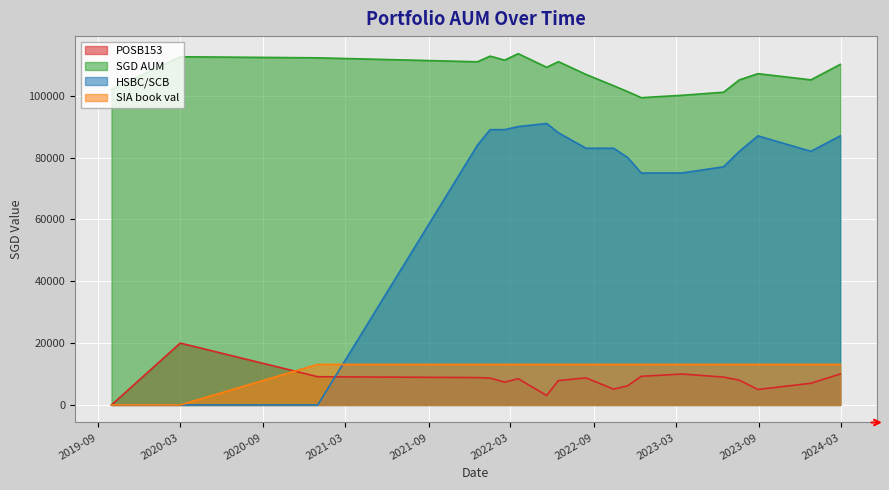

Reading left to right, extract all data points from this chart.

POSB153: 0.0	20000.0	9117.0	8848.0	8672.0	7372.0	8462.0	3067.0	7877.0	8751.0	5099.0	6195.0	9251.0	10000.0	9000.0	8000.0	5000.0	7000.0	10000.0
SGD AUM: 102000.0	112574.0	112225.5	110956.5	112780.5	111480.5	113570.5	109175.5	110985.5	106859.5	103207.5	101303.5	99359.5	100108.5	101108.5	105108.5	107108.5	105108.5	110108.5
HSBC/SCB: 0.0	0.0	0.0	84000.0	89000.0	89000.0	90000.0	91000.0	88000.0	83000.0	83000.0	80000.0	75000.0	75000.0	77000.0	82000.0	87000.0	82000.0	87000.0
SIA book val: 0.0	0.0	13108.5	13108.5	13108.5	13108.5	13108.5	13108.5	13108.5	13108.5	13108.5	13108.5	13108.5	13108.5	13108.5	13108.5	13108.5	13108.5	13108.5